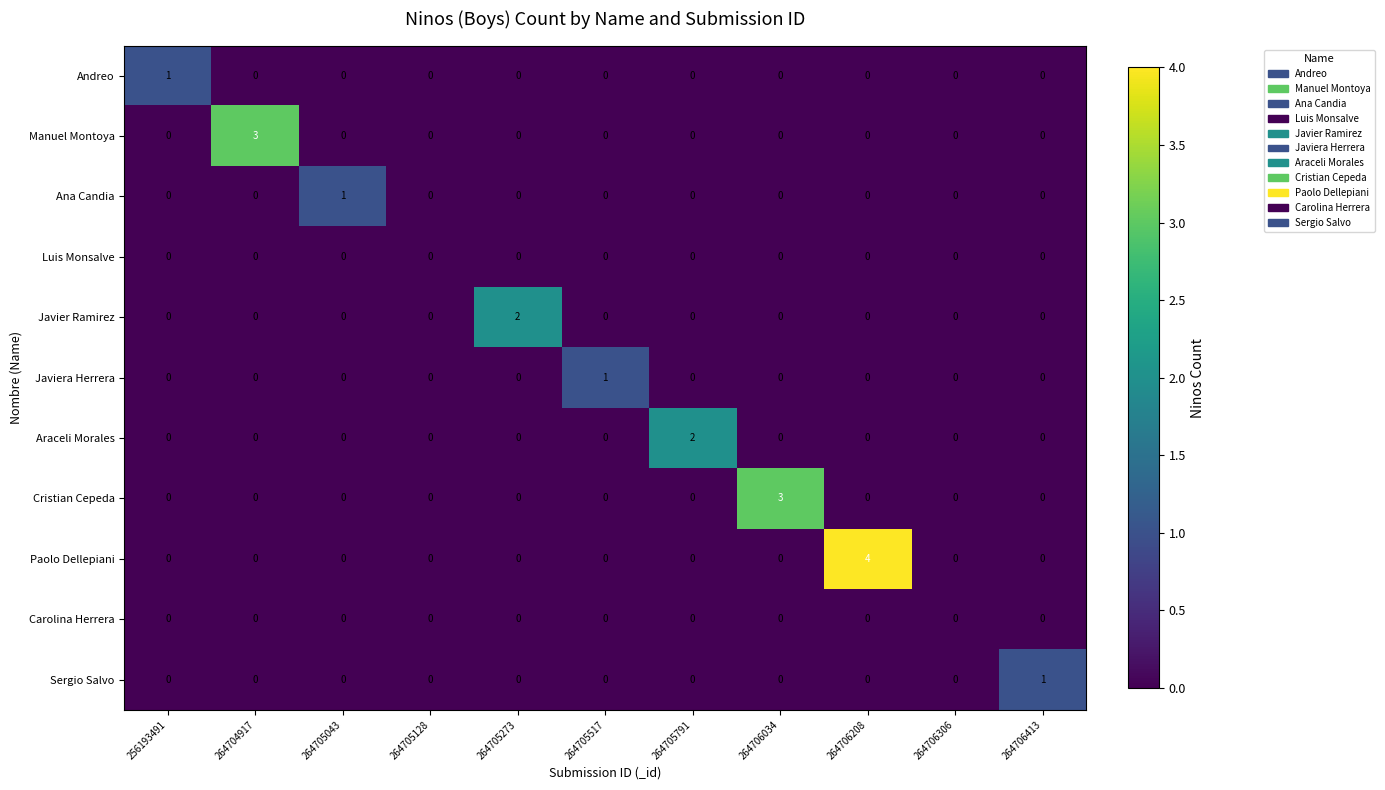

Is it true that Sergio Salvo equals 1 at 264706034?

False